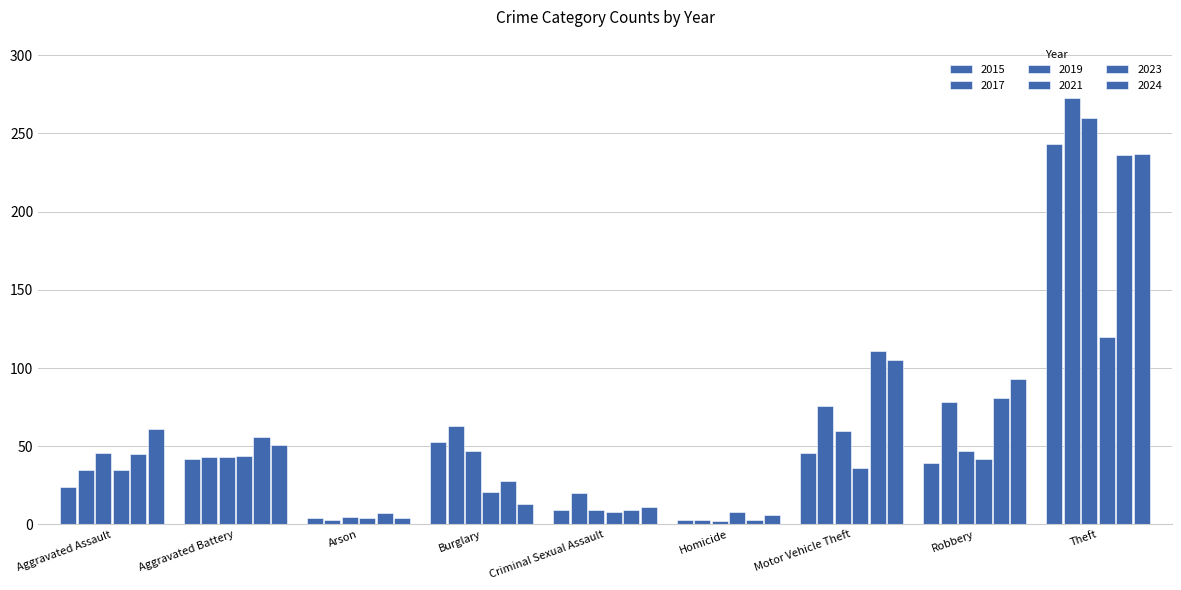

How many data points in 2024 are less than 51?

4